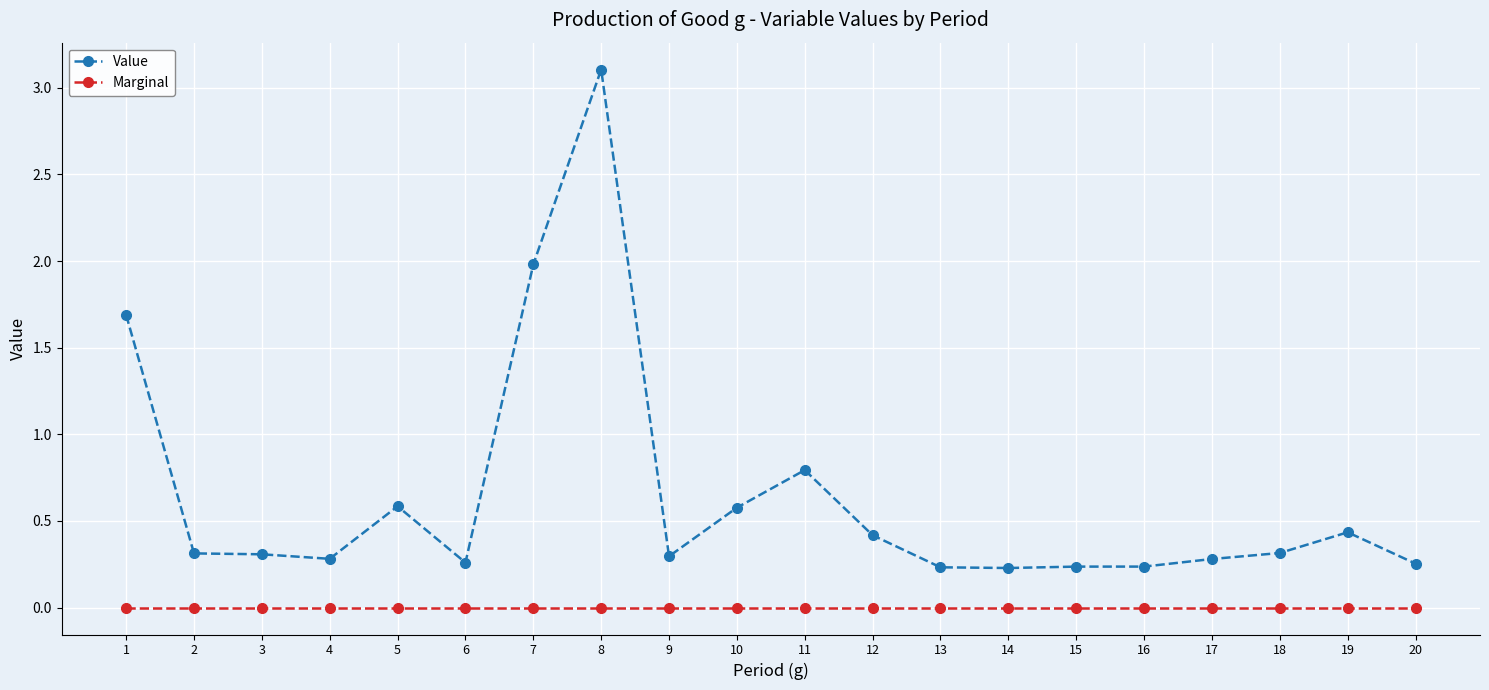

At which label is Value closest to 1?

11